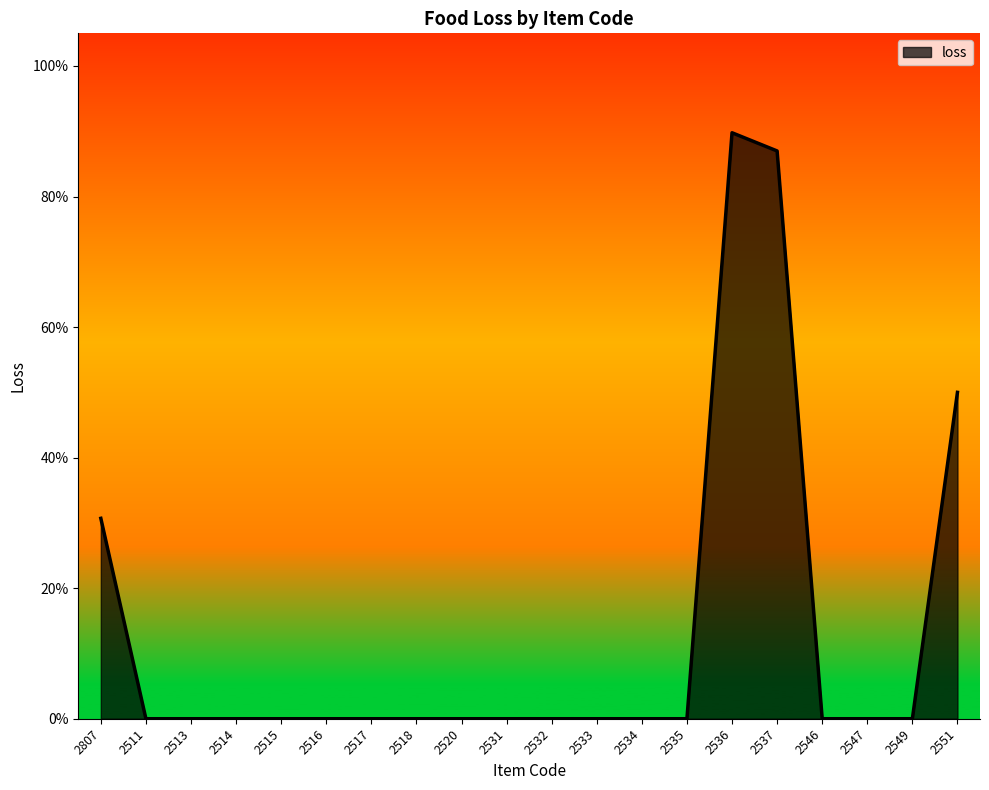

The chart shows a value of 0.0 at 2534. True or false?

True